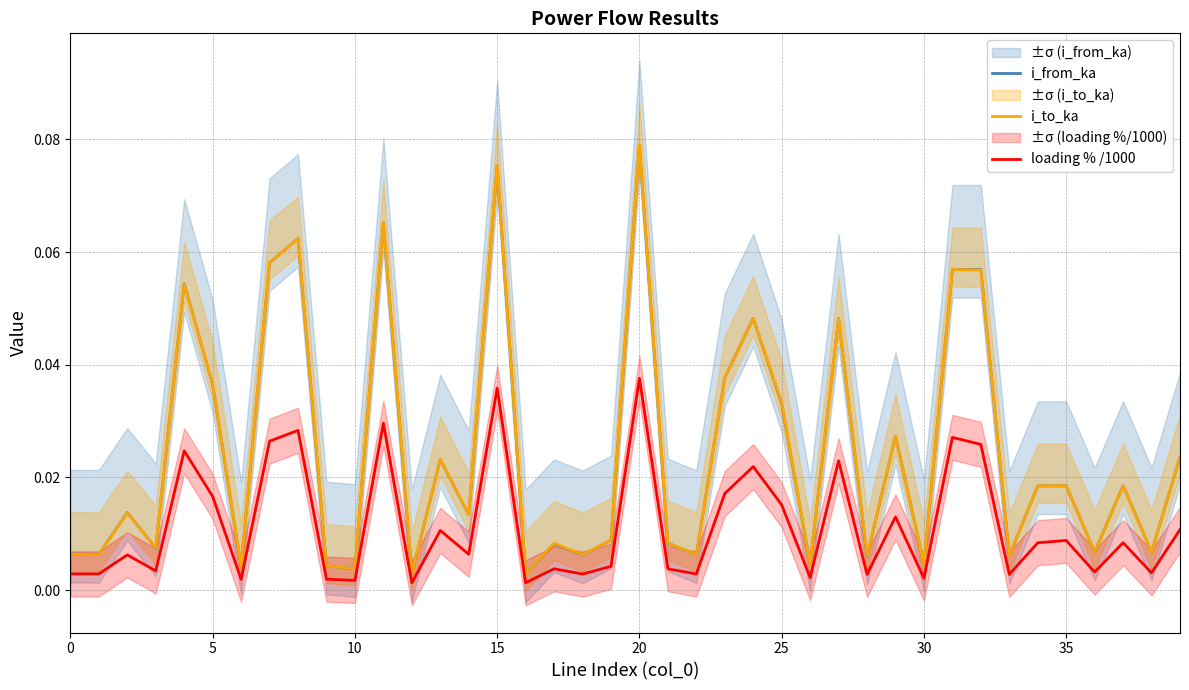

True or false: i_from_ka and i_to_ka cross at least once.

True